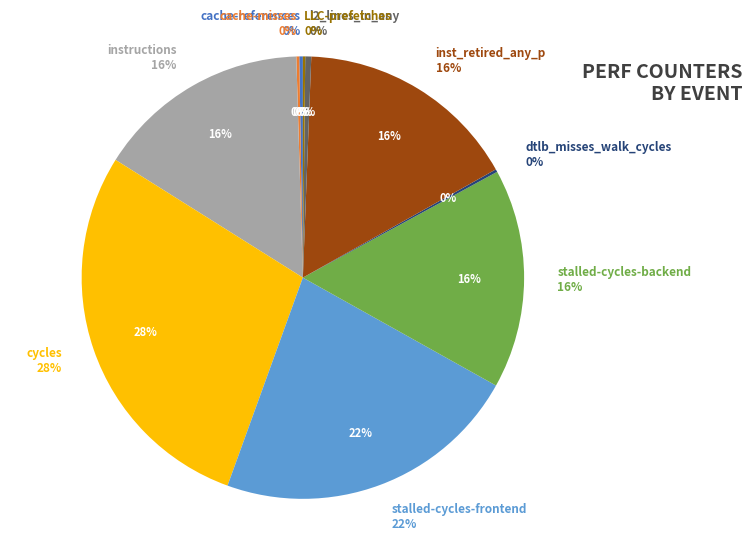

Which slice is the smallest?

LLC-prefetches